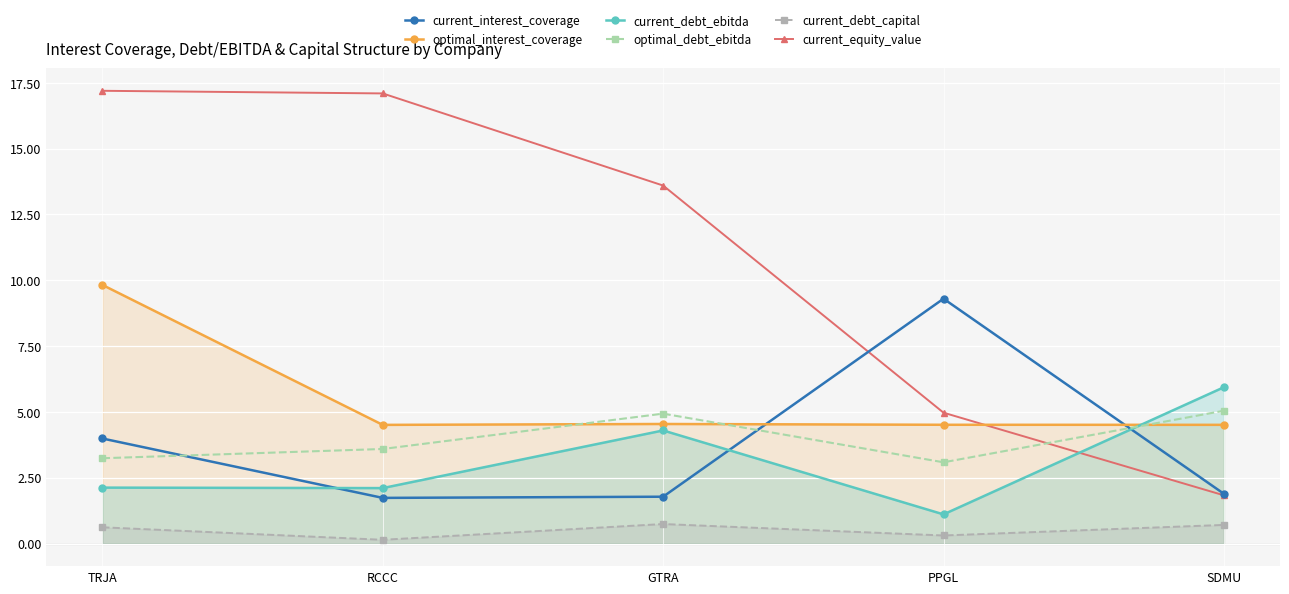

True or false: current_debt_capital and current_interest_coverage cross at least once.

False